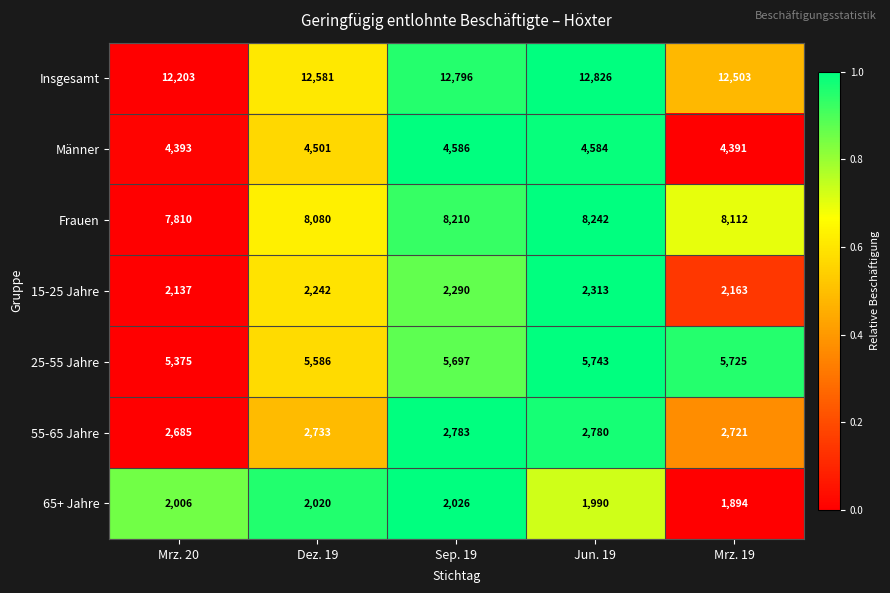

Rank the series at Mrz. 20 from highest to lowest value.

Insgesamt, Frauen, 25-55 Jahre, Männer, 55-65 Jahre, 15-25 Jahre, 65+ Jahre